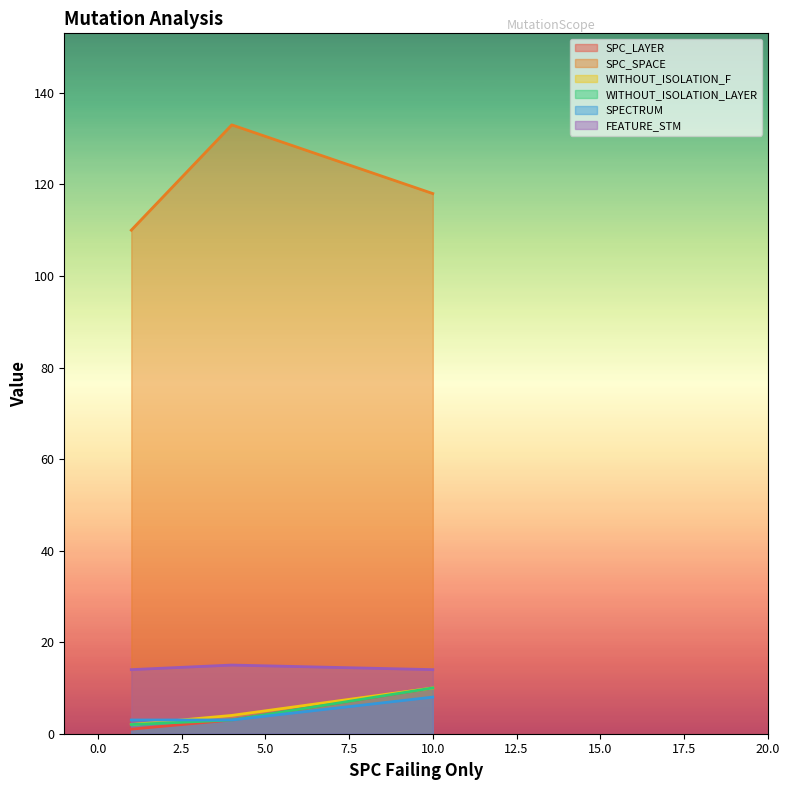

The value of WITHOUT_ISOLATION_LAYER at AutoResponder.EmailSystem.Client.COI_3 is 14. True or false?

False